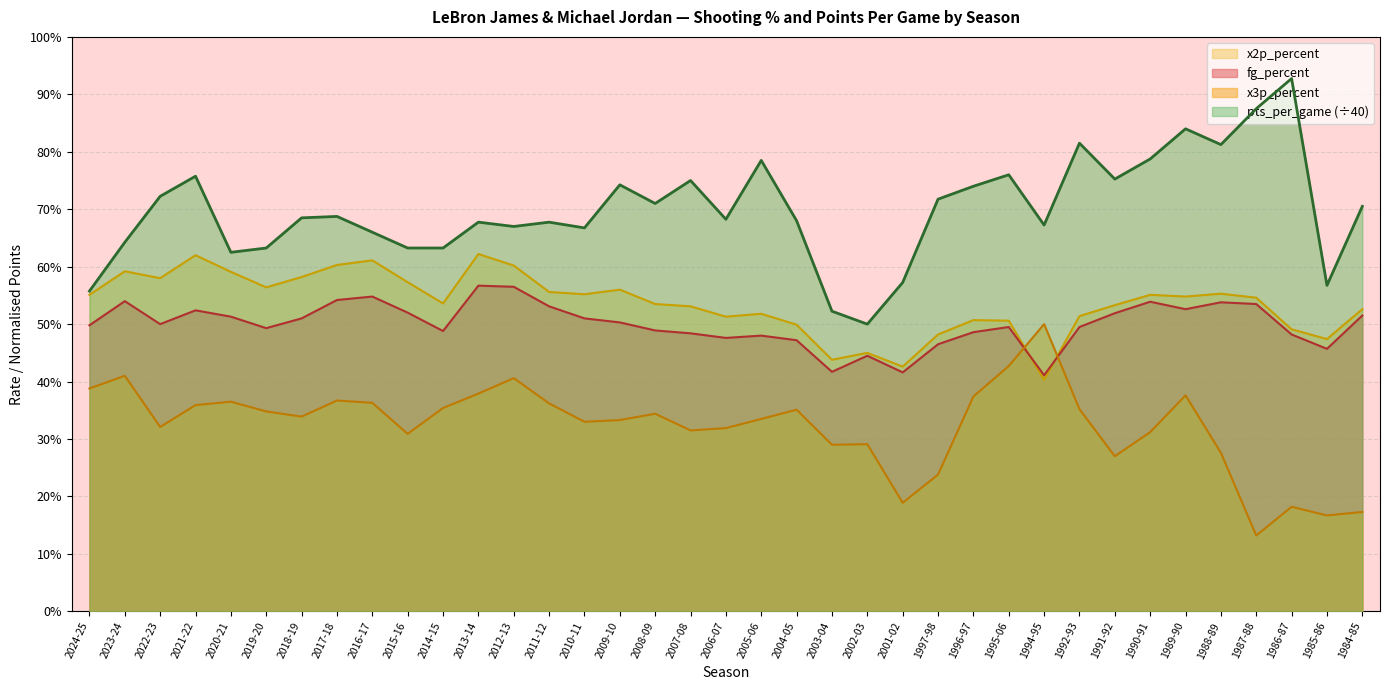

True or false: x2p_percent has a value of 0.7 at 1985-86.

False